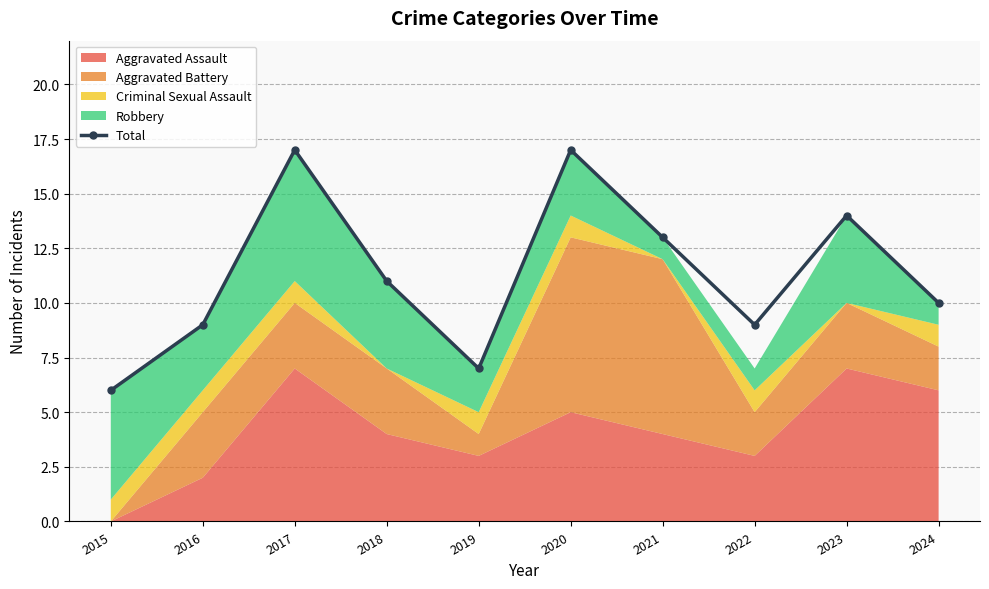

How many categories are shown in the chart?

10